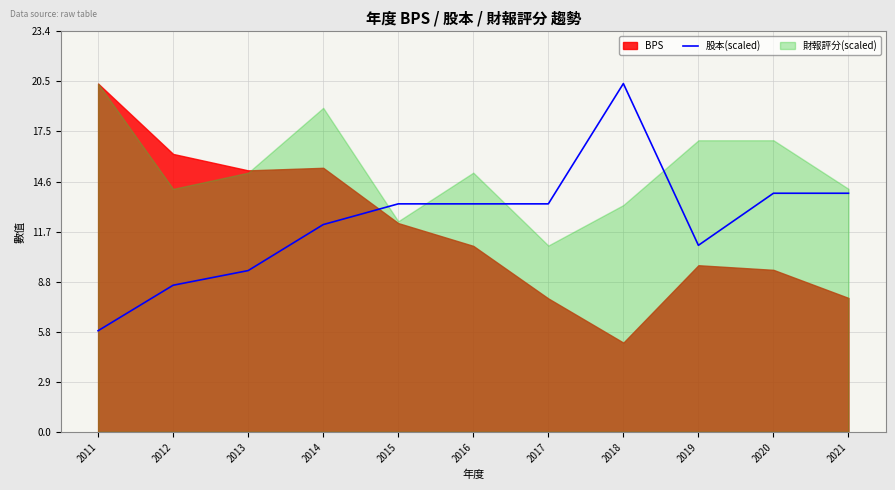

What is the maximum value for 股本(scaled)?

20.3